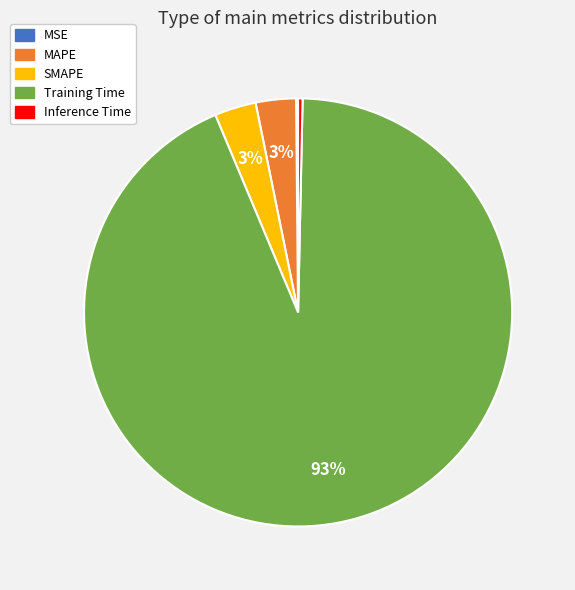

Which category has the biggest portion of the pie?

Training Time